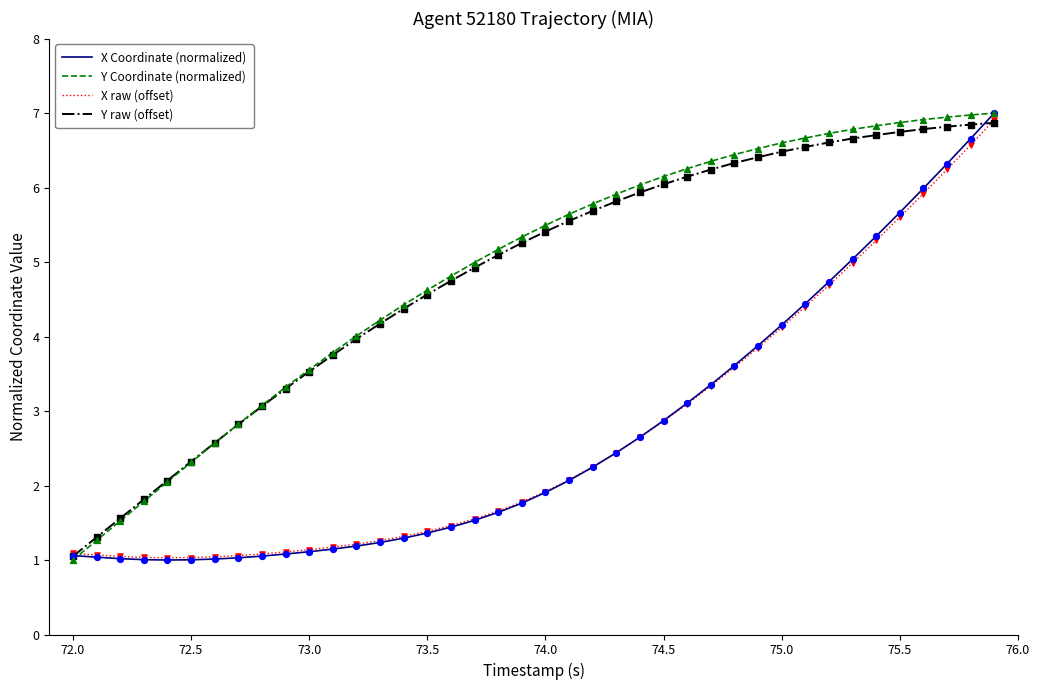

What is the maximum value for Y Coordinate (normalized)?

7.0